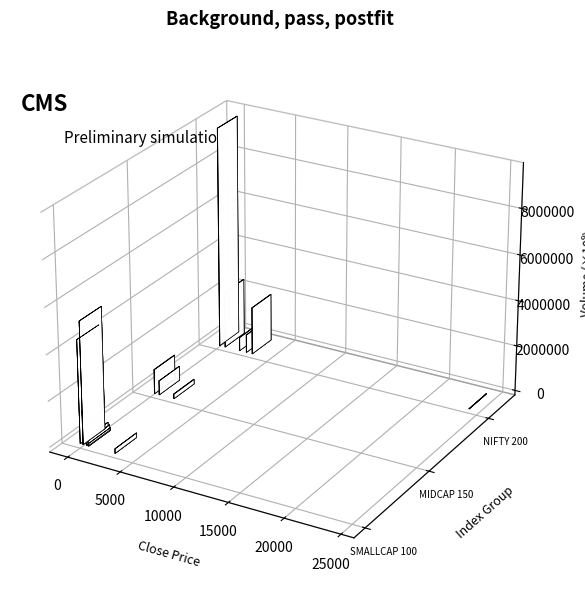

What is the value of the NIFTY 200 bar at the 1st from the left?

6317